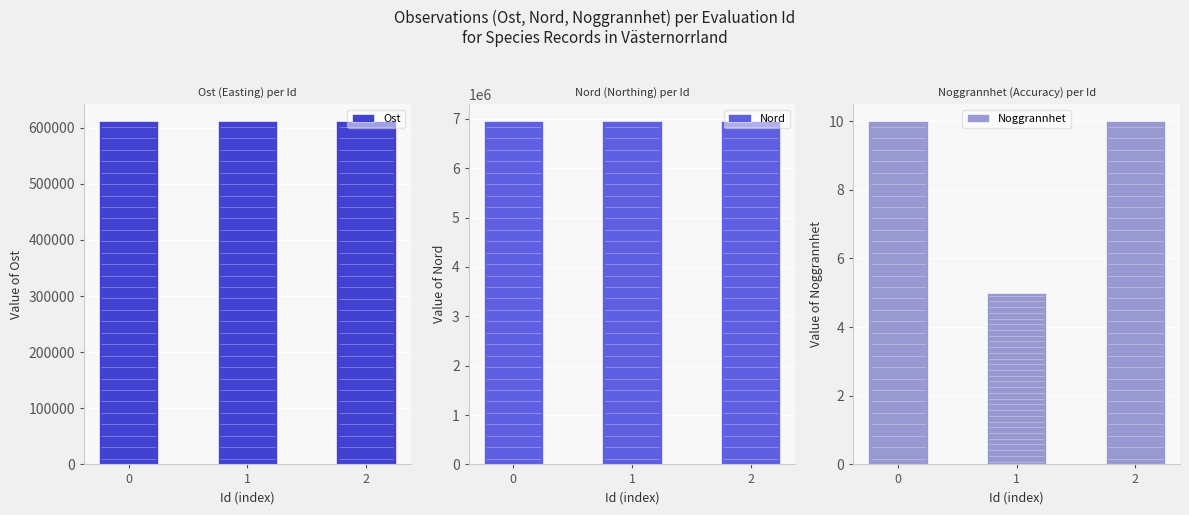

What is the sum of all Nord values?

20854717